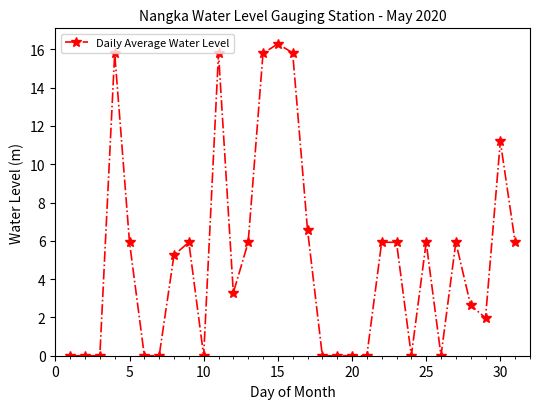

True or false: the data has more than 2 interior local peaks.

True